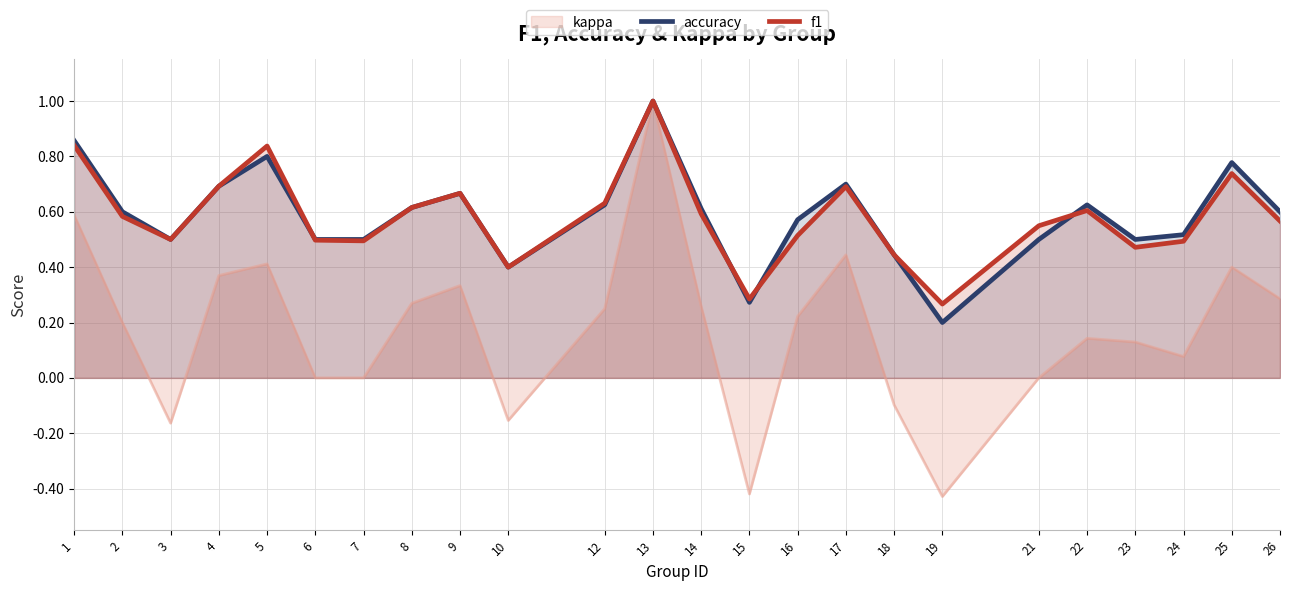

True or false: accuracy has more than 1 interior local peaks.

True